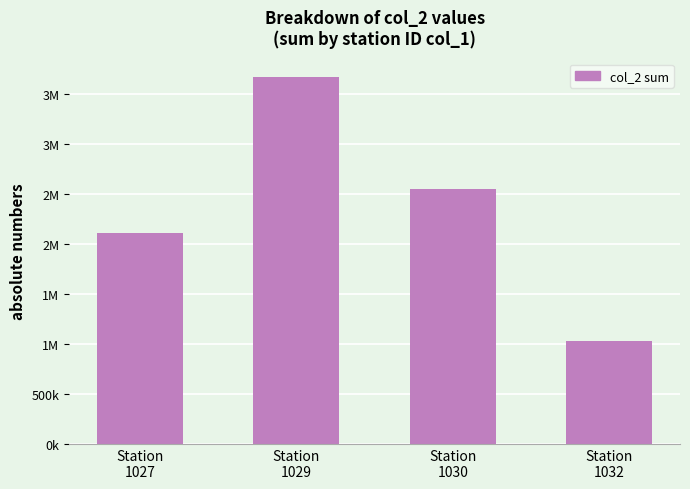

Does the chart contain any negative values?

No